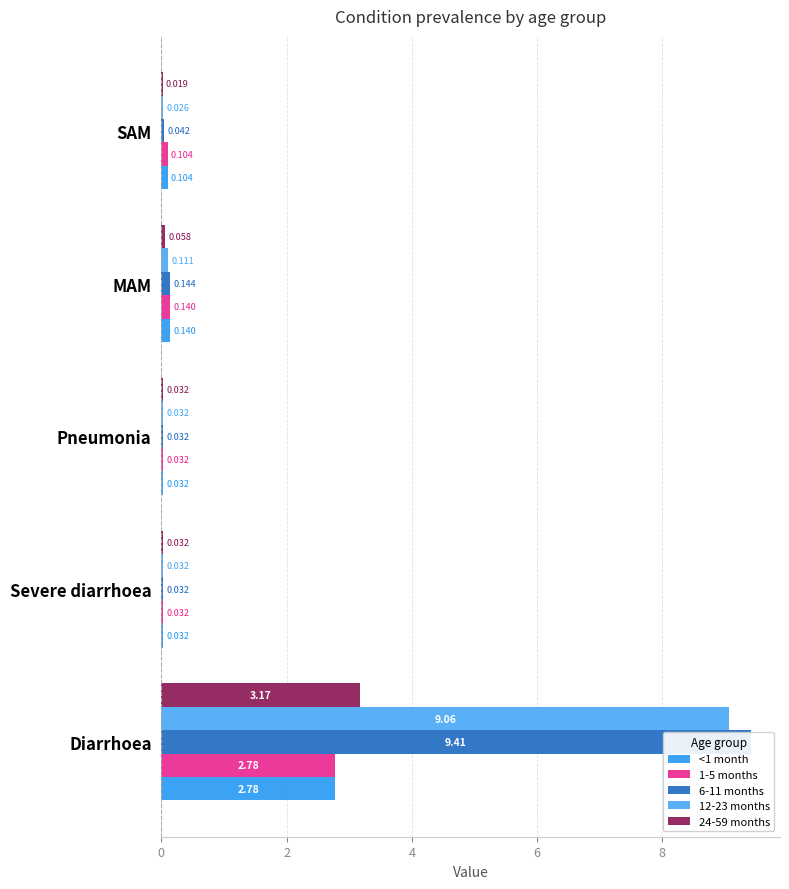

How many bars are there in total?

25